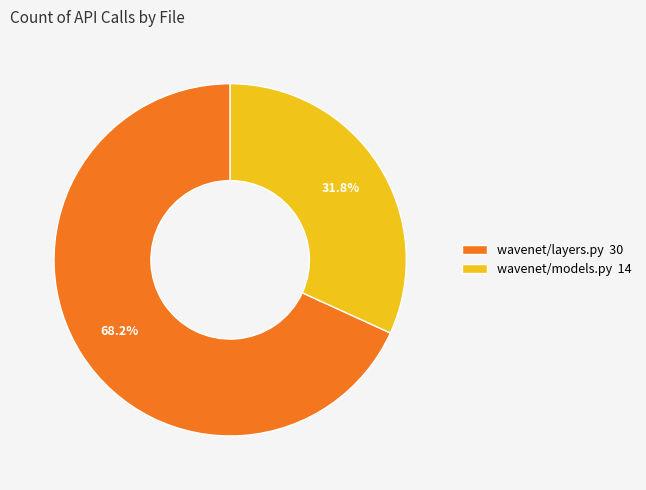

Is there any slice that represents more than half of the pie?

Yes